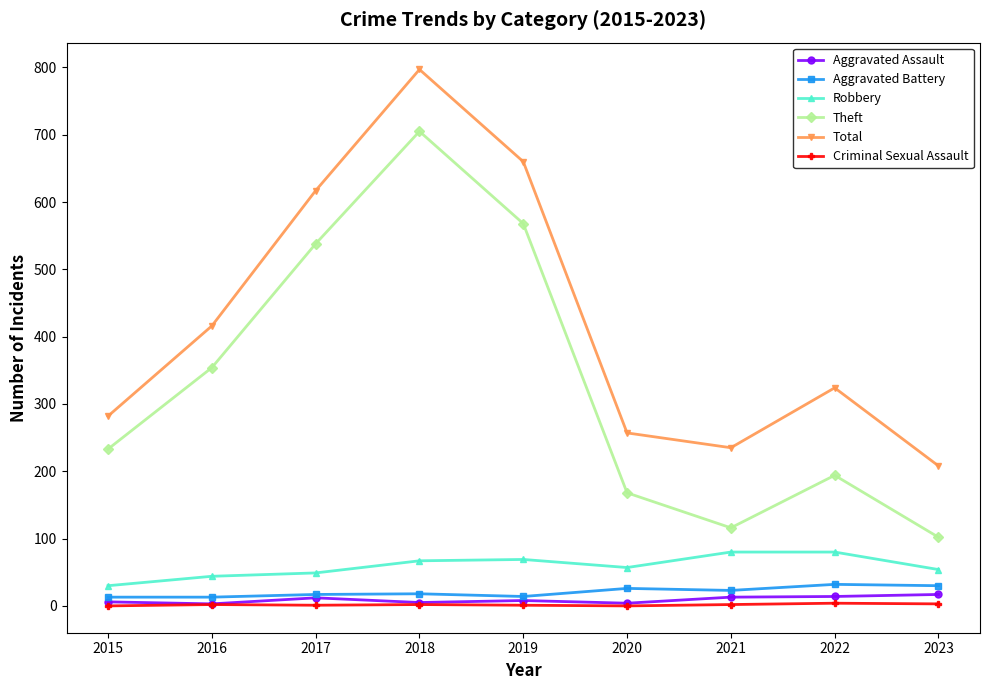

Which series changed the most between 2016 and 2018?

Total